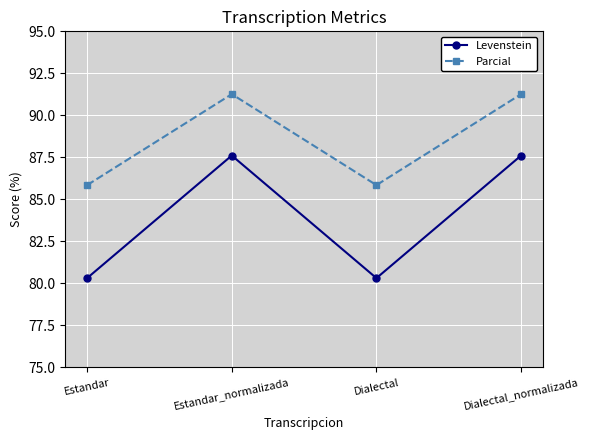

The Levenstein series shows 87.6 at Dialectal_normalizada. True or false?

True